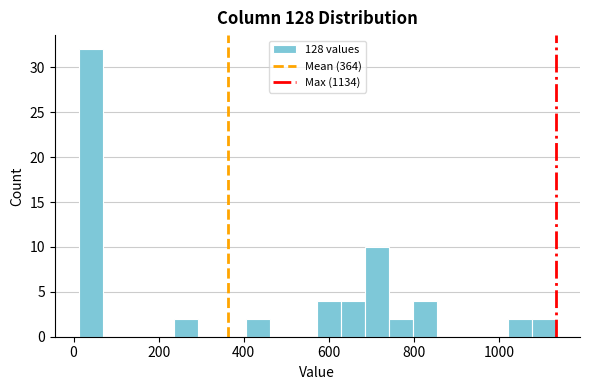

Around what value on the x-axis is the tallest bar? Give the approximate position of its centre, as read against the axis.

40